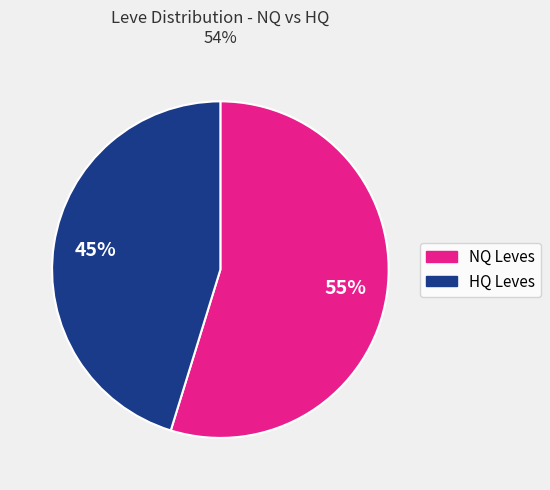

To the nearest percent, what is the difference between the largest and smallest slice percentages?

10%